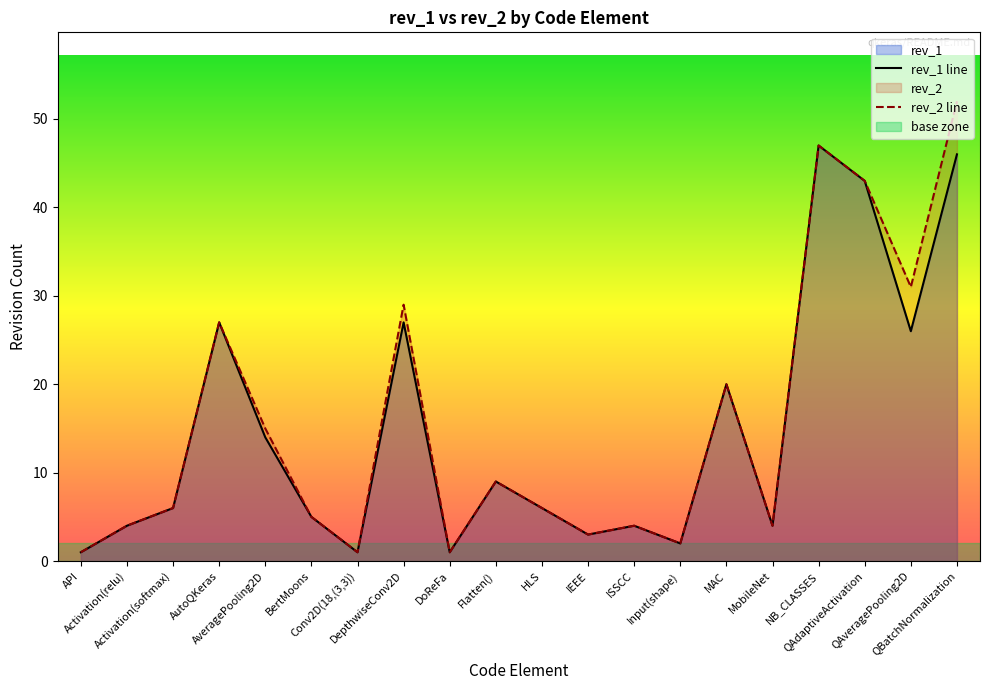

The rev_2 series shows 52 at QBatchNormalization. True or false?

True